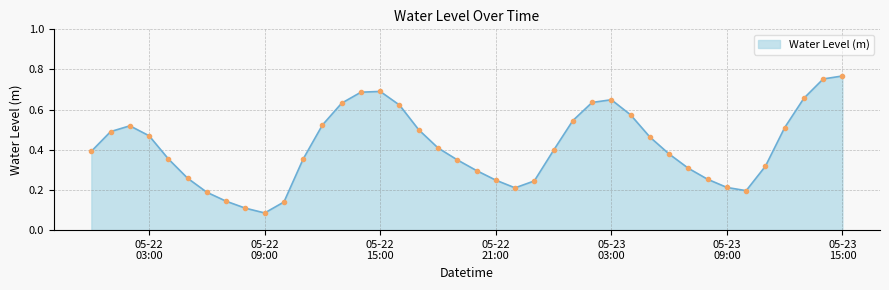

How many points are lower than both their immediate neighbors (excluding endpoints)?

3